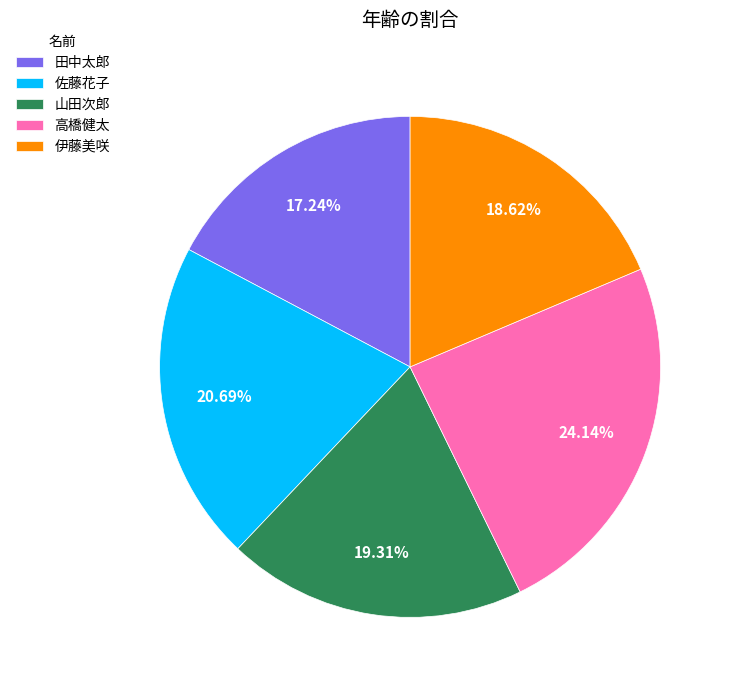

To the nearest percent, what percentage of the pie is 佐藤花子?

21%